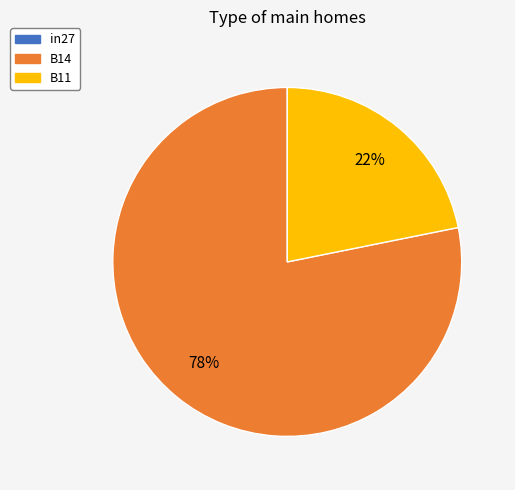

To the nearest percent, what percentage of the pie is B11?

22%